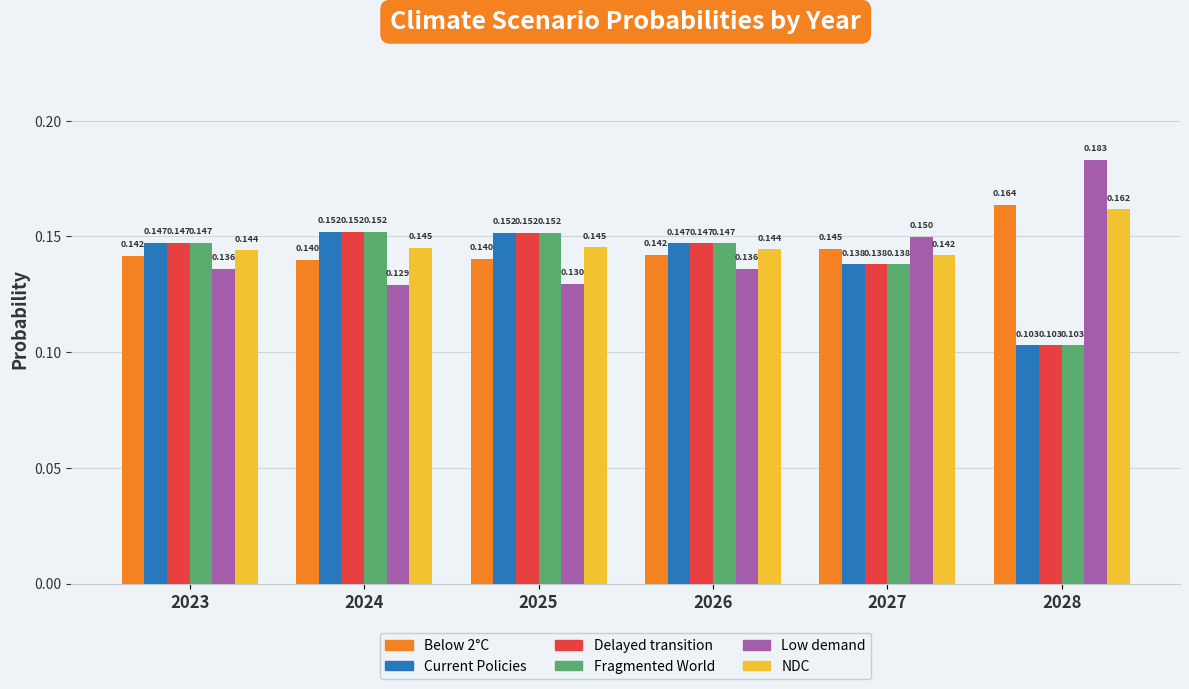

Which series changed the most between 2025 and 2027?

Low demand